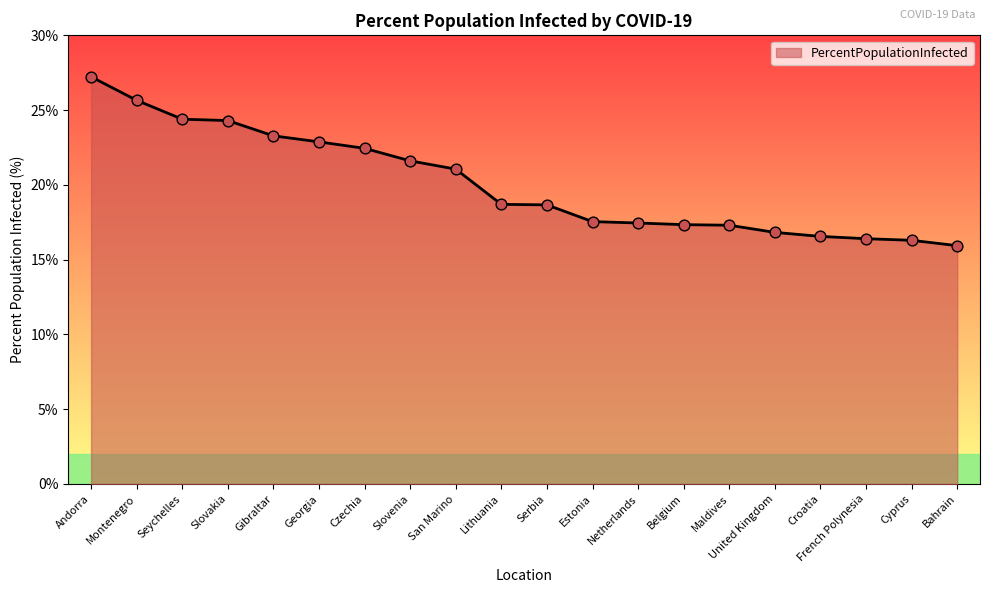

Which has a higher value, Czechia or Montenegro?

Montenegro